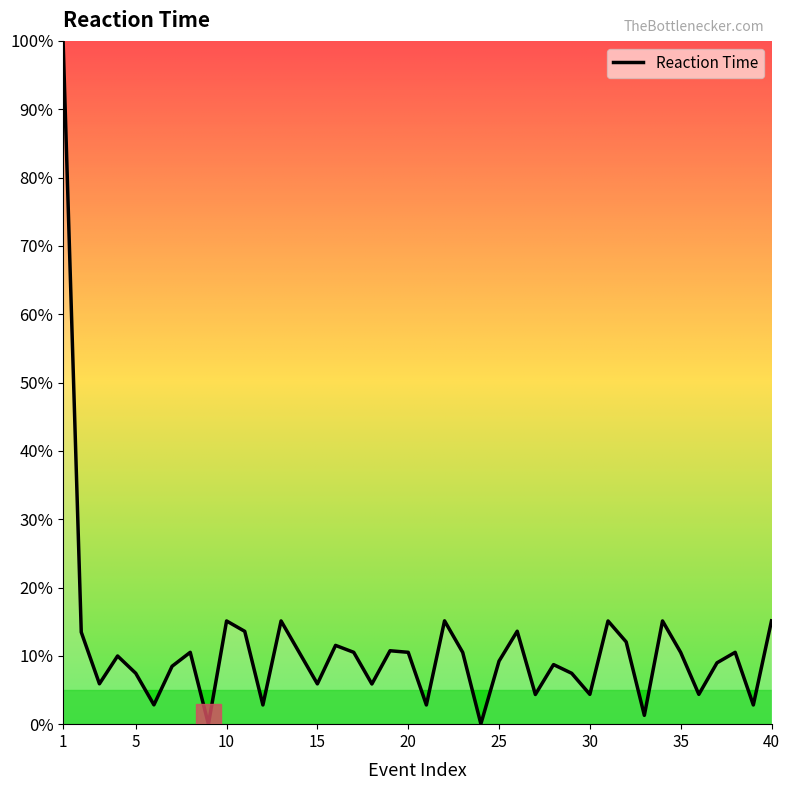

What is the maximum value shown in the chart?

100.0